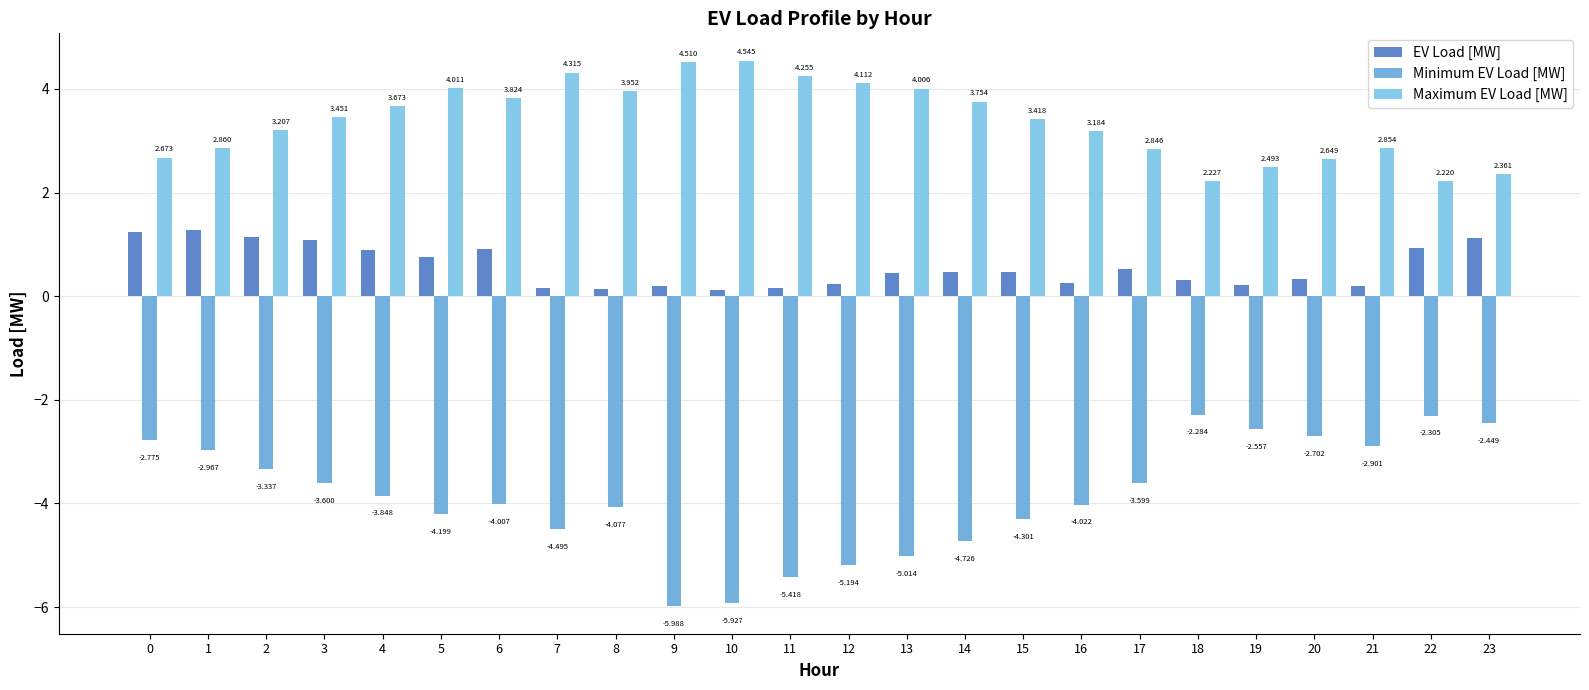

The value of Maximum EV Load [MW] at 13 is 6.2. True or false?

False